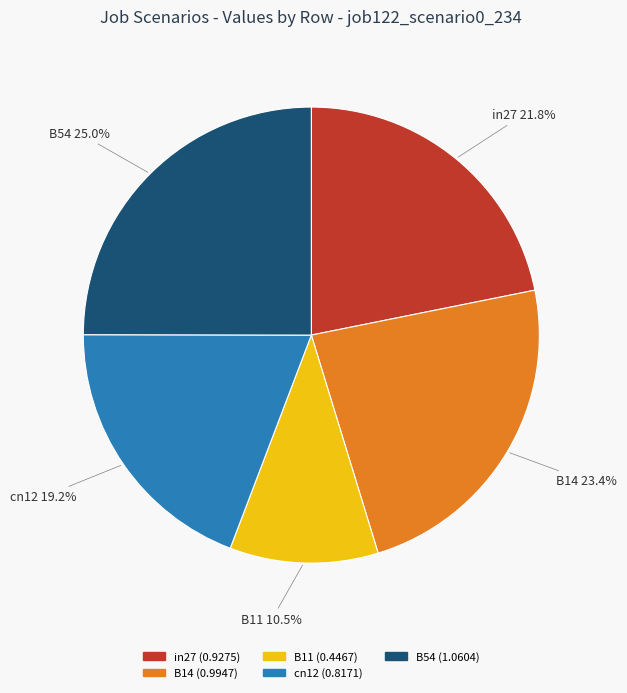

Which slice is the smallest?

B11